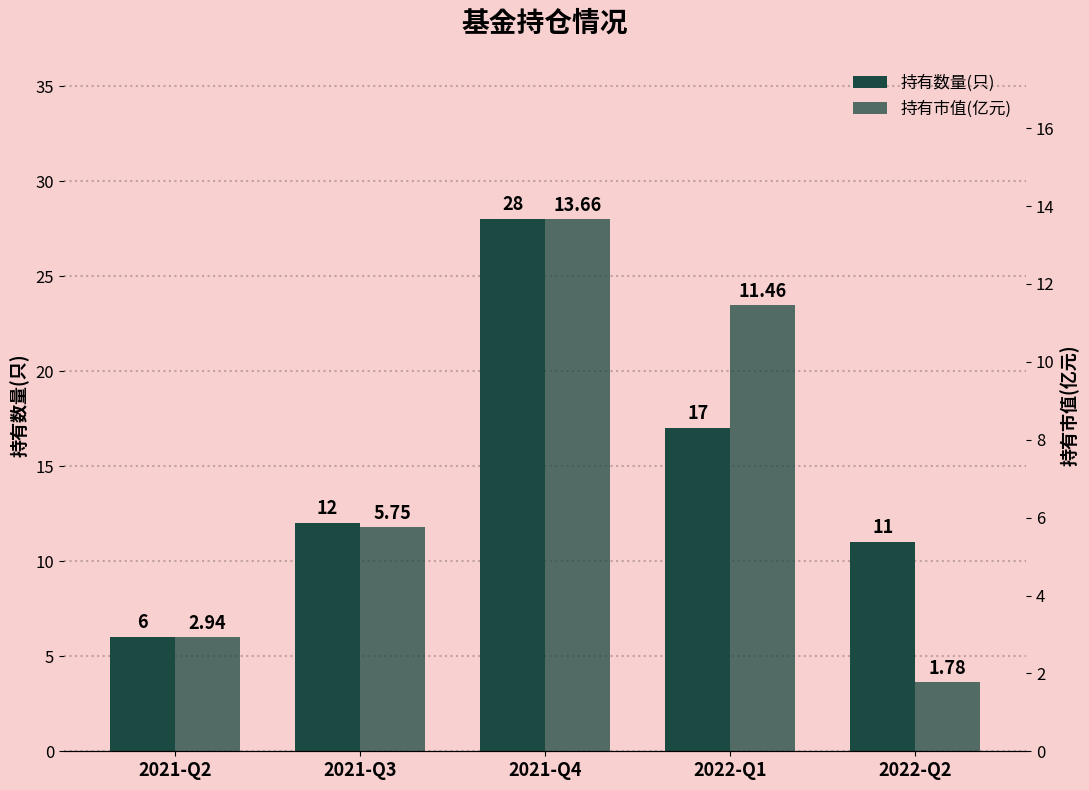

Are the bars grouped side by side (vs. stacked)?

Yes